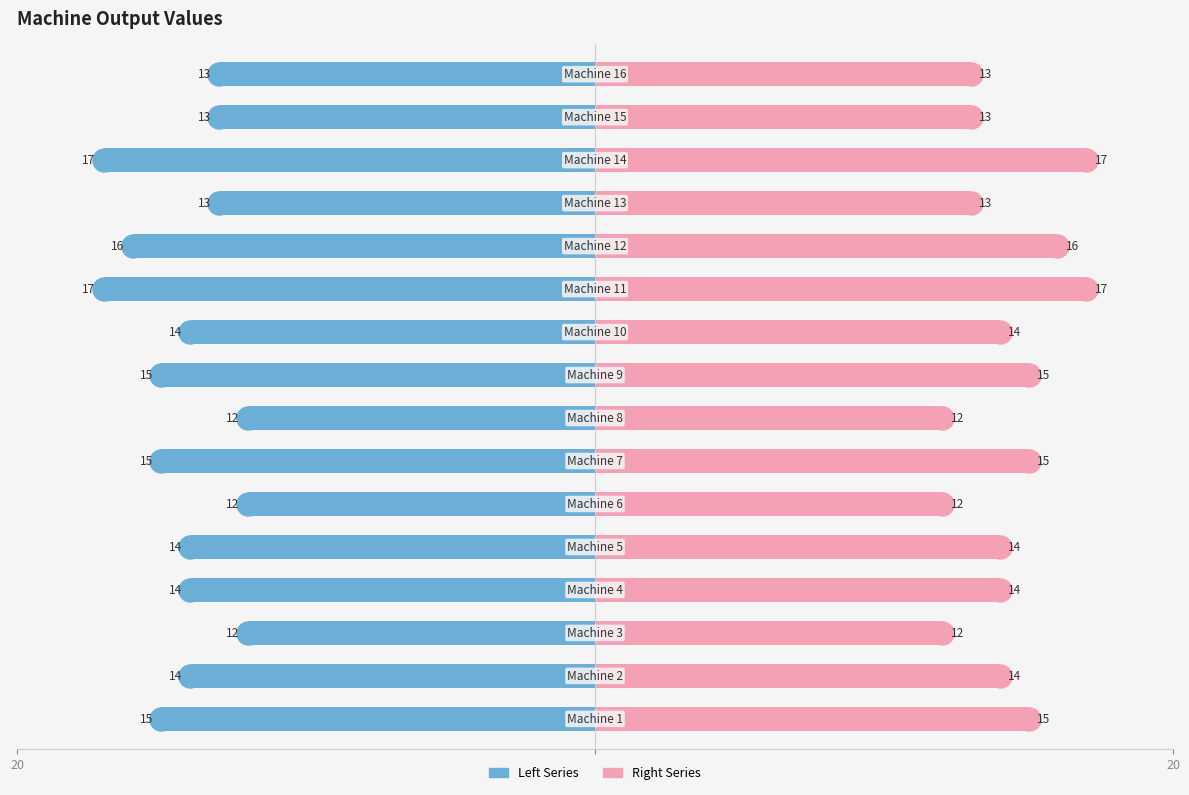

What are all the series names shown in the legend?

Left Series, Right Series